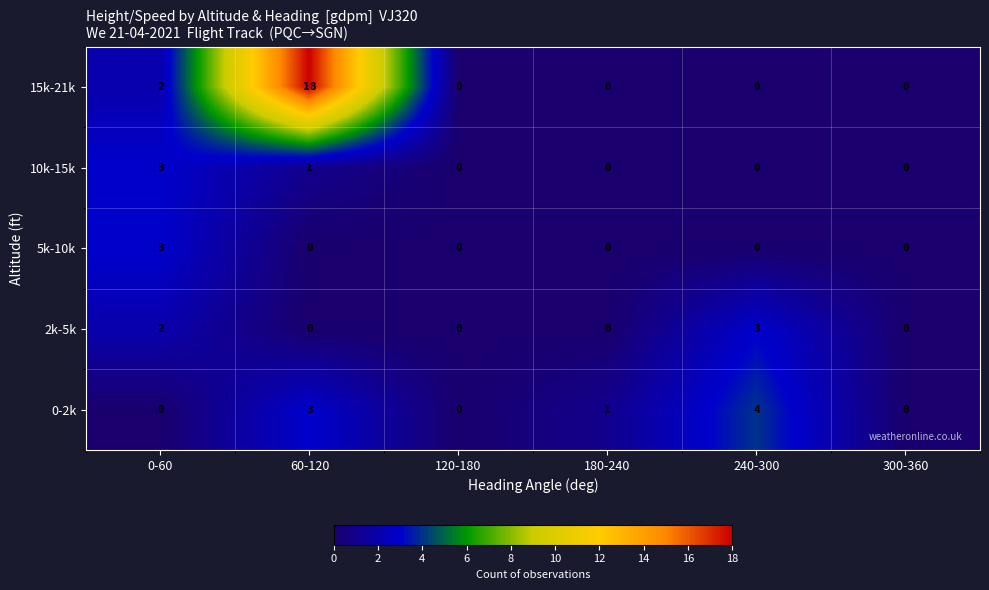

What is the difference between the highest and lowest values at 0-60?

3